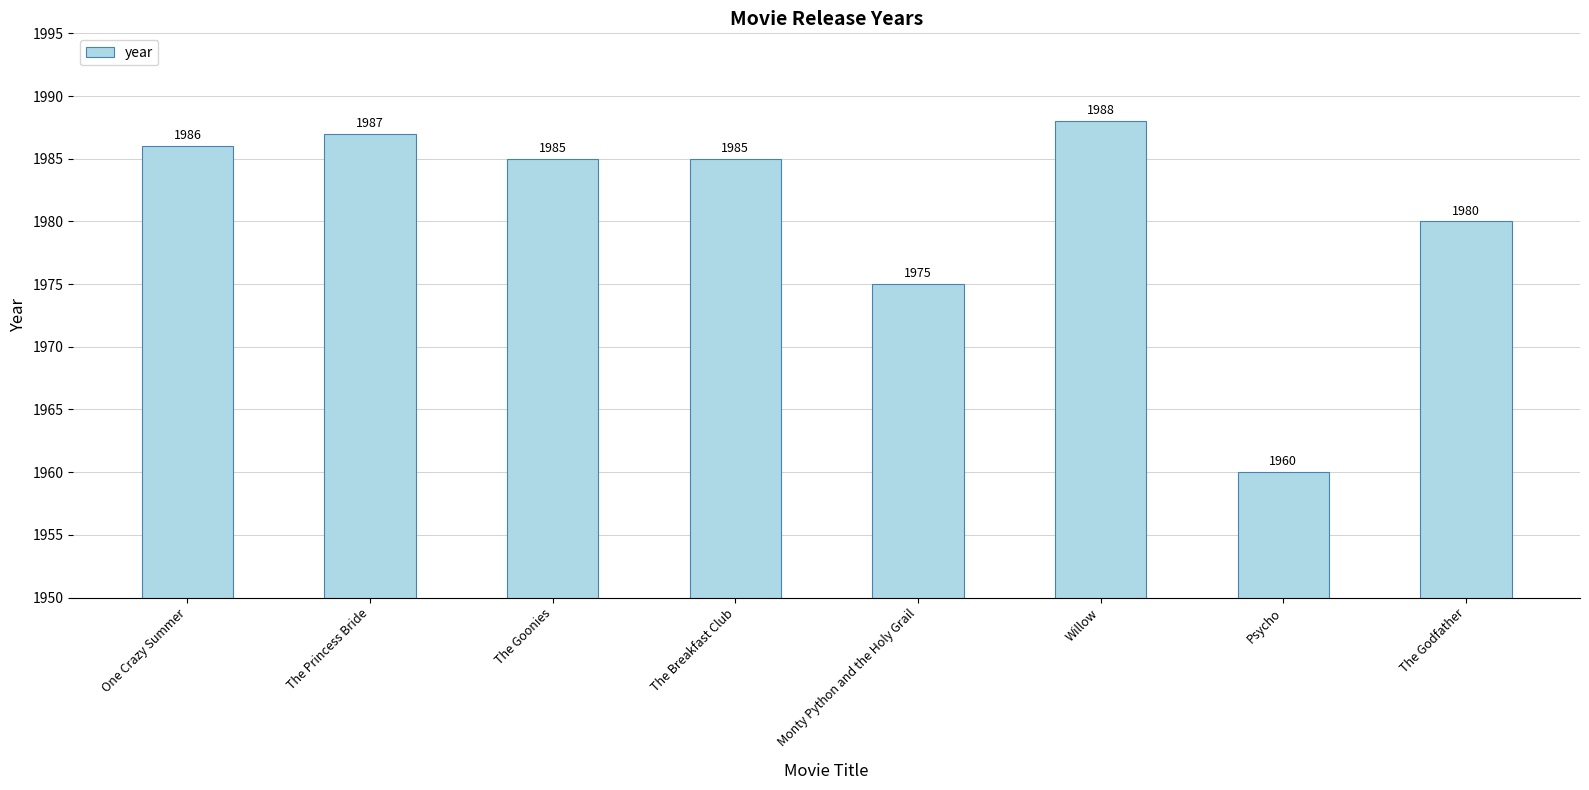

At which category does the chart reach its minimum across all series?

Psycho